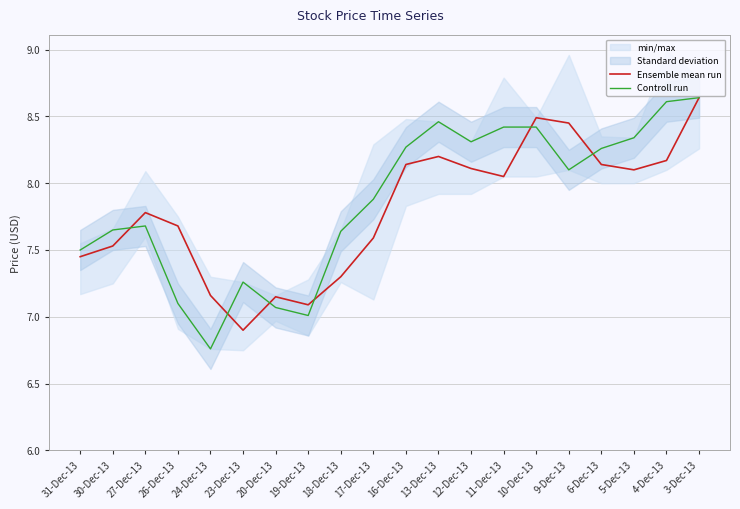

Is the value of Ensemble mean run at 4-Dec-13 greater than the value of Controll run at 26-Dec-13?

Yes